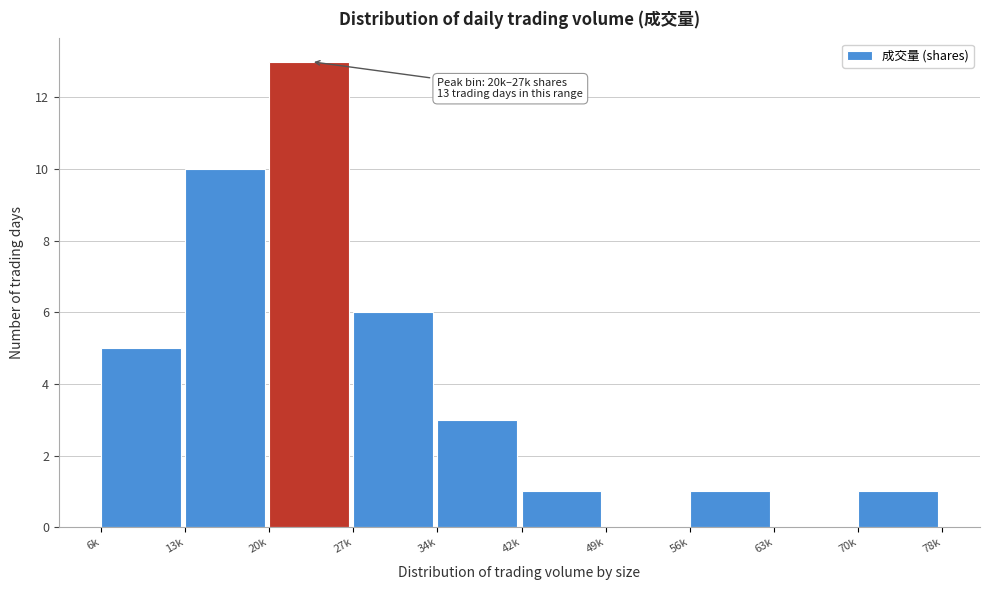

Reading left to right, what are all the values shown in this chart?

6k=5	13k=10	20k=13	27k=6	34k=3	42k=1	49k=0	56k=1	63k=0	70k=1